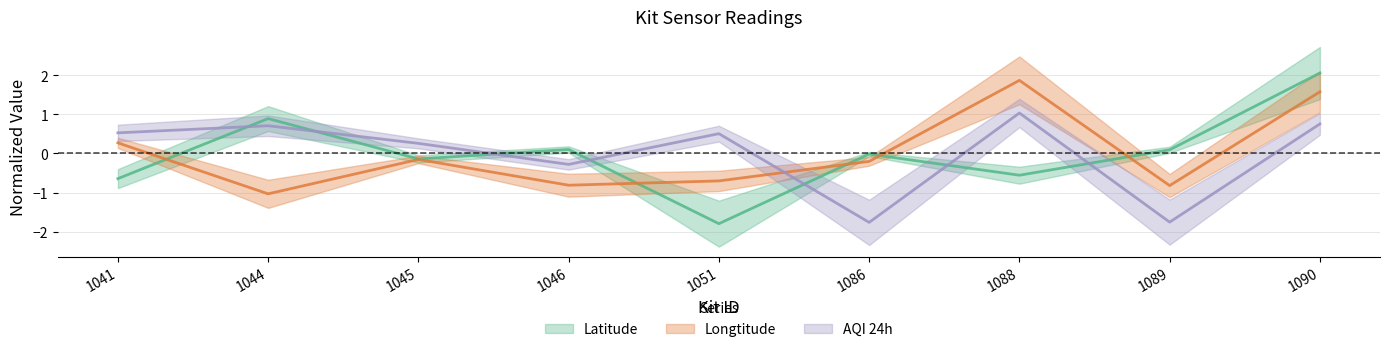

Is it true that AQI 24h equals -0.6 at 1089?

False